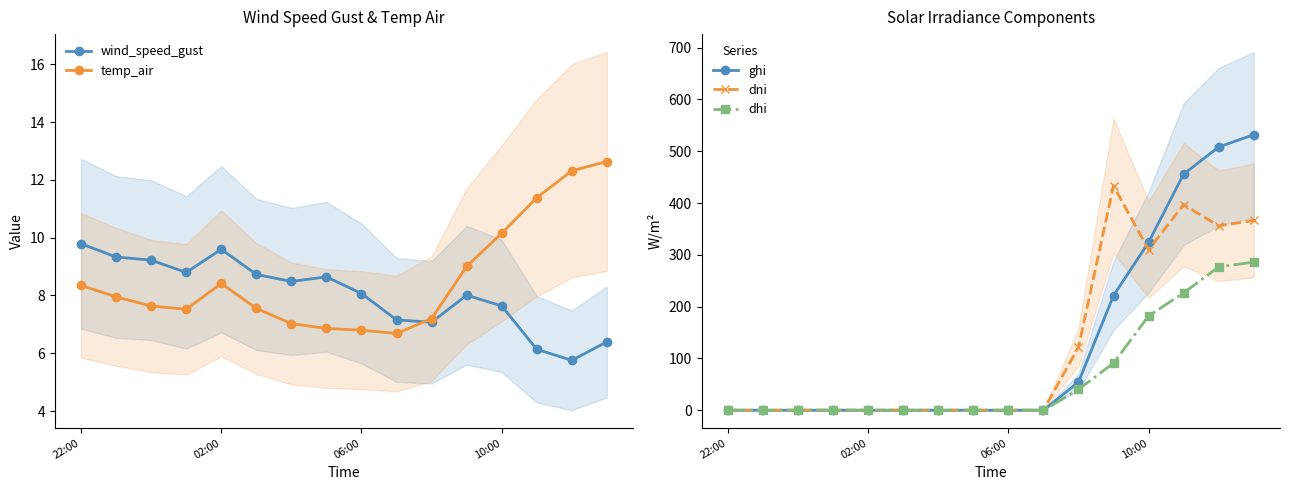

What is the maximum value shown in the chart?

532.0